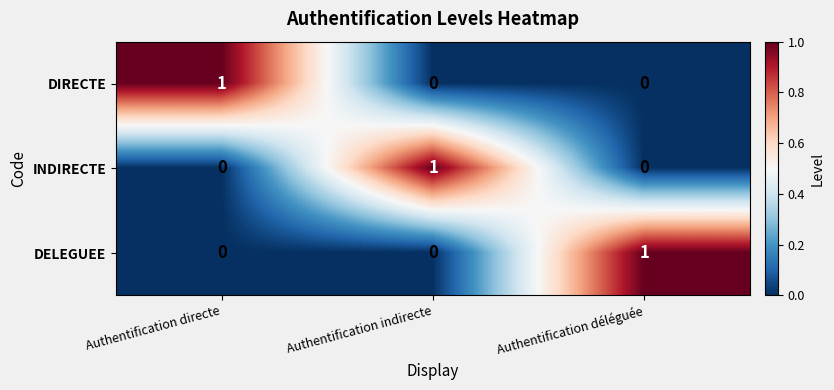

At which label does INDIRECTE reach its peak?

Authentification indirecte